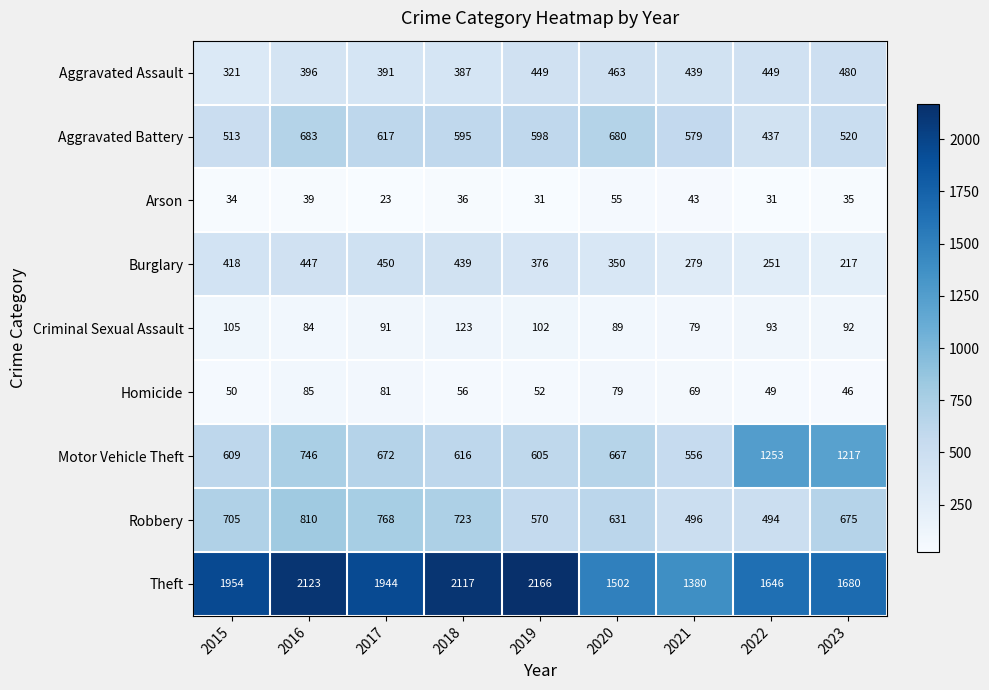

How many distinct data groups are displayed?

9